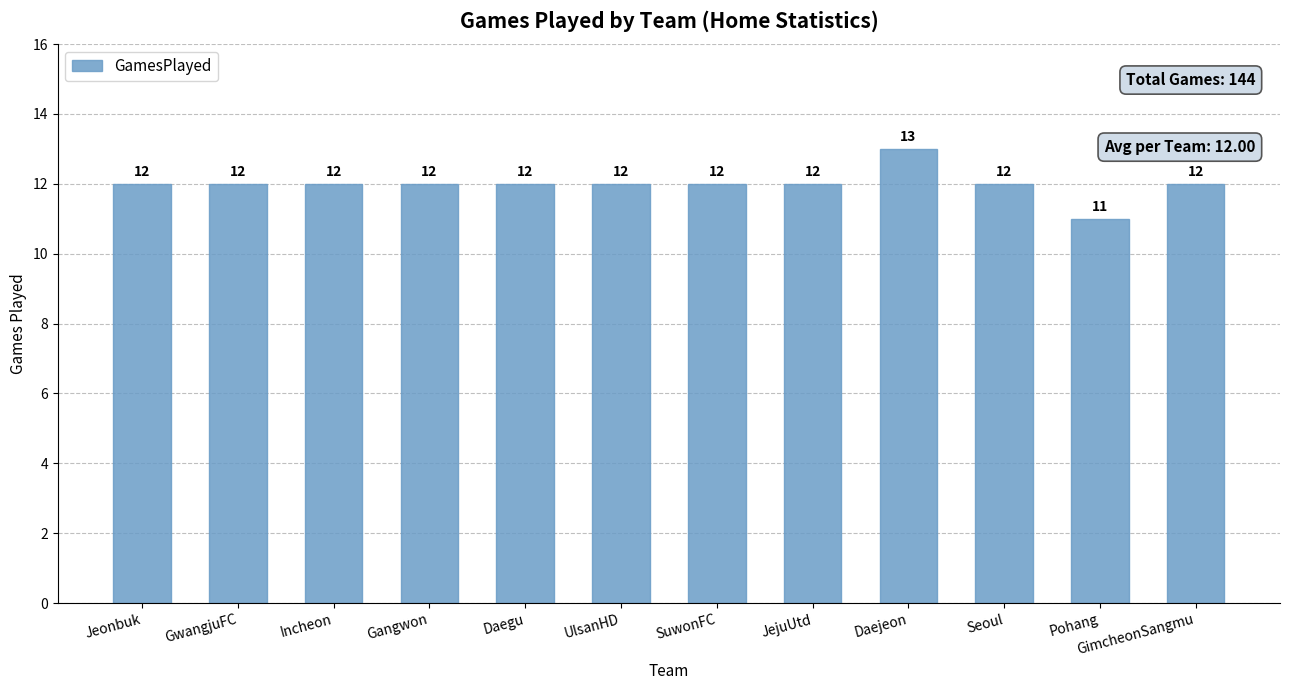

What is the maximum value shown in the chart?

13